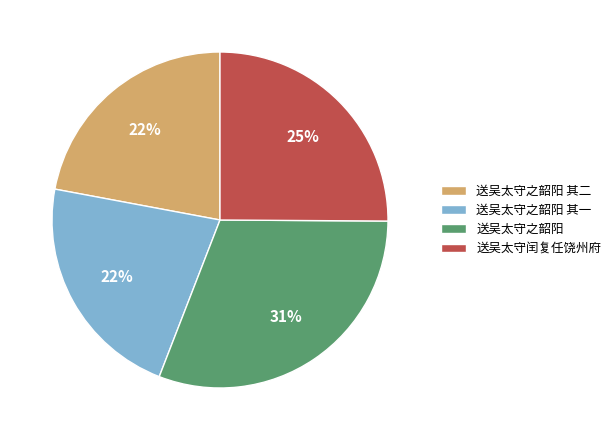

The 送吴太守之韶阳 其二 slice represents 13% of the pie. True or false?

False